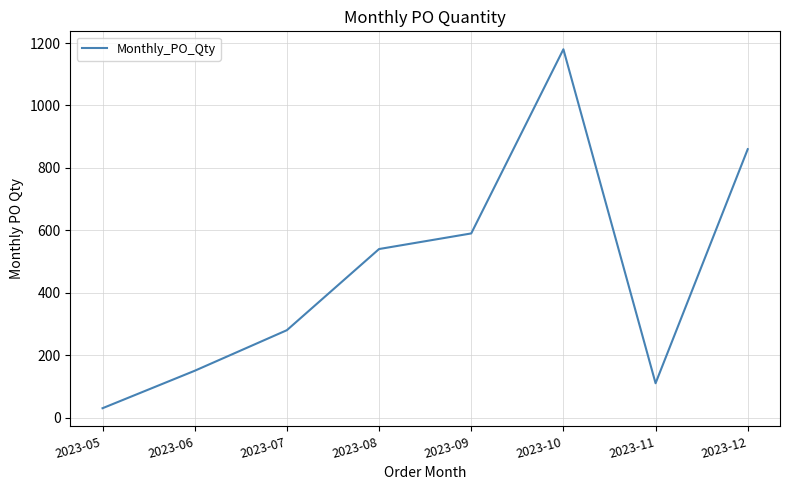

Which label corresponds to the largest value in the chart?

2023-10